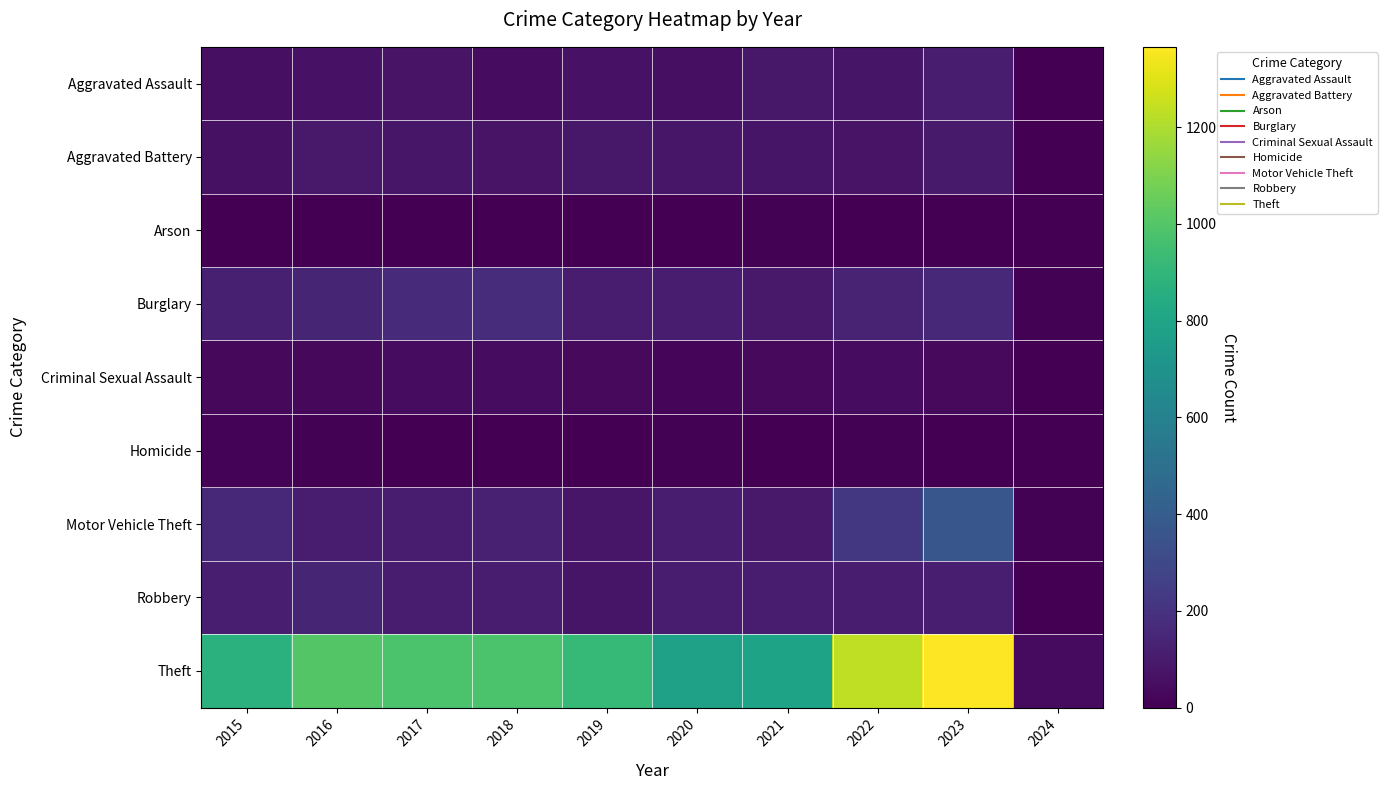

What is the greatest value displayed?

1366